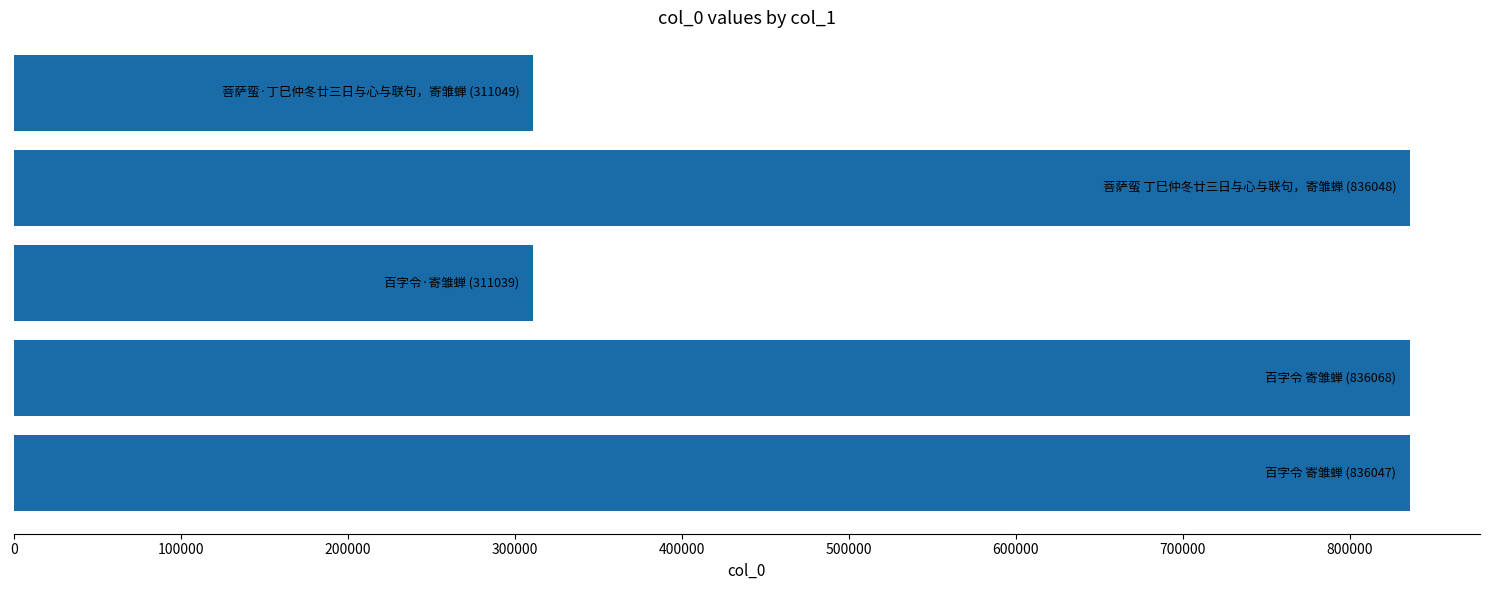

What is the difference between the second highest and minimum values?

525009